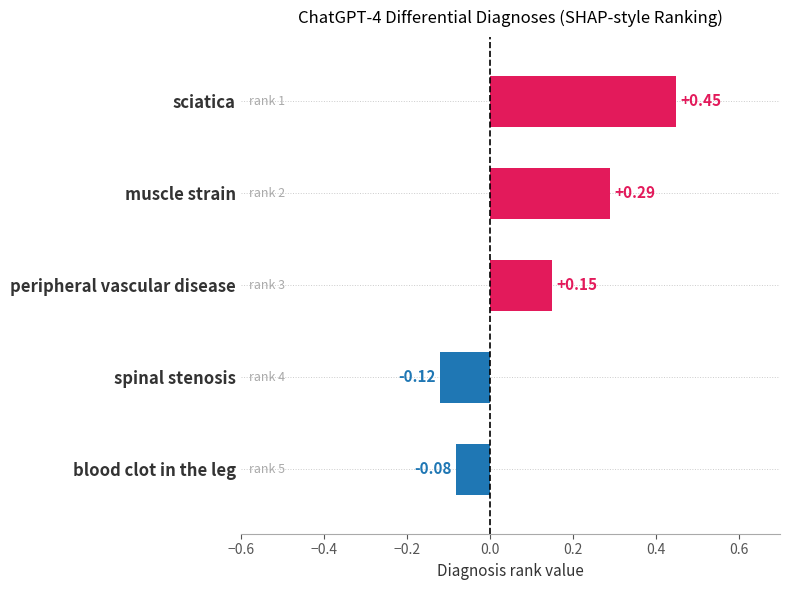

Rank the categories by value from highest to lowest.

sciatica, muscle strain, peripheral vascular disease, blood clot in the leg, spinal stenosis